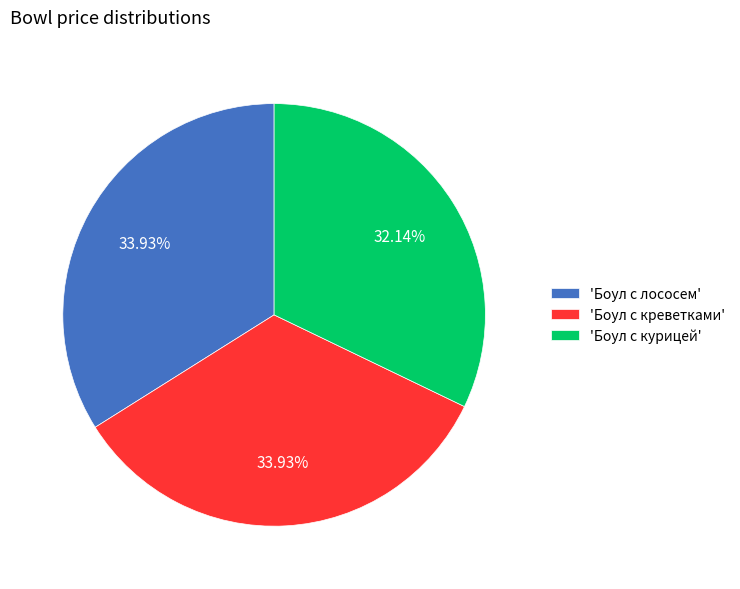

Between 'Боул с лососем' and 'Боул с курицей', which is larger?

'Боул с лососем'